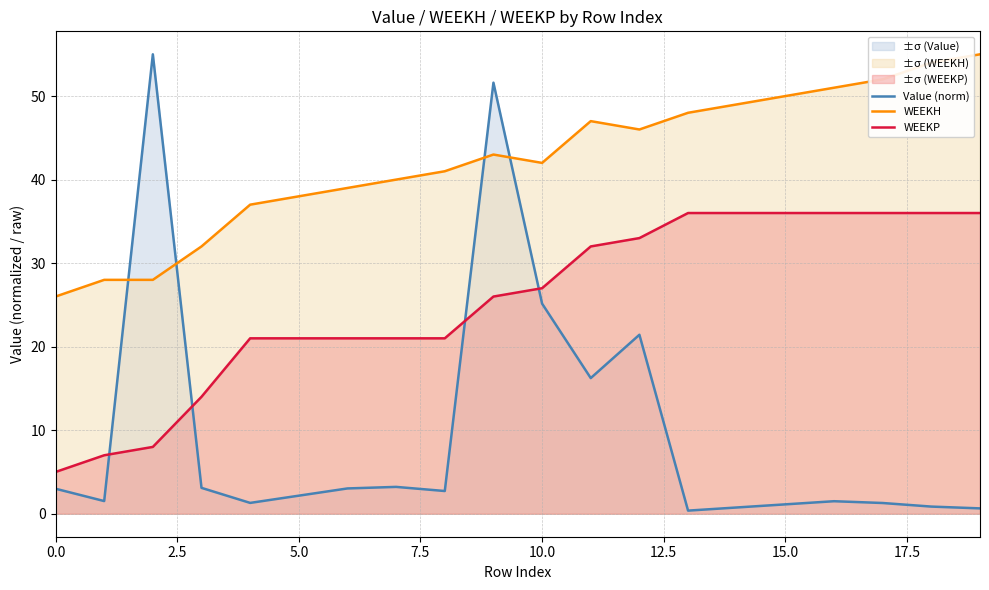

What is the label of the 2nd point from the right?

18